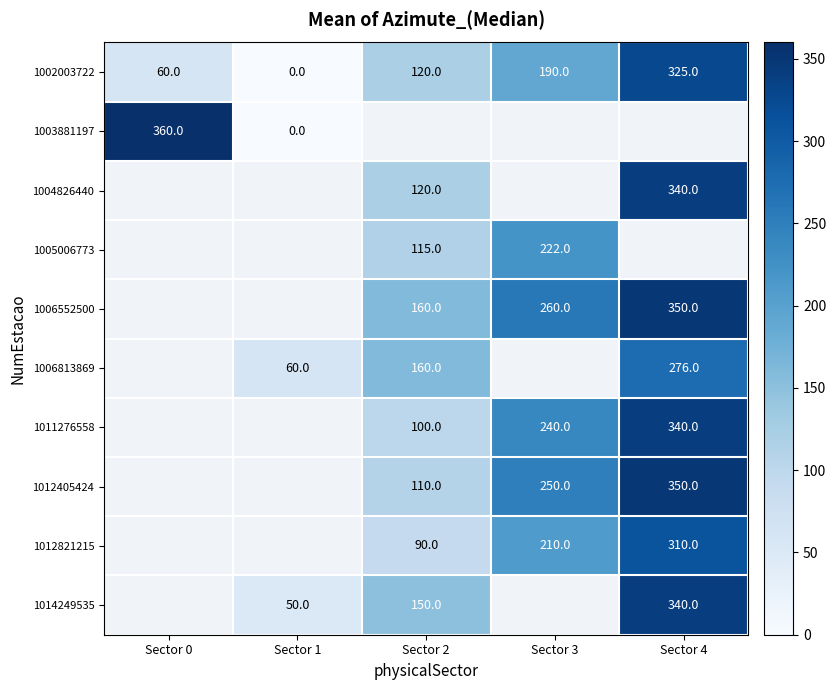

What is the spread (max minus min) of values at Sector 1?

60.0